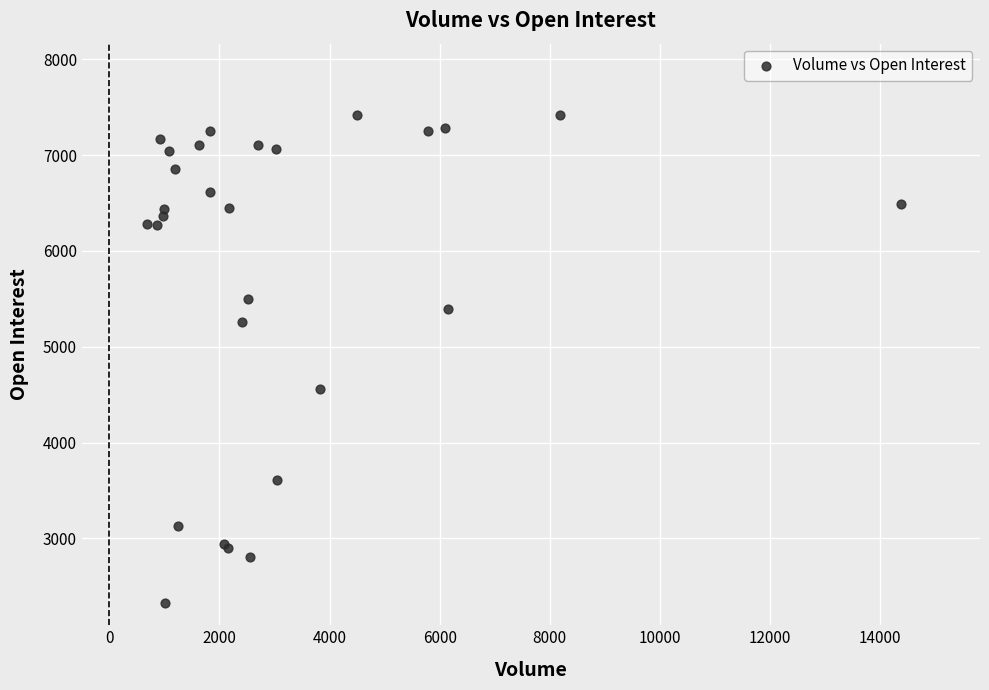

What Y value in the scatter plot is closest to 4873?

4562